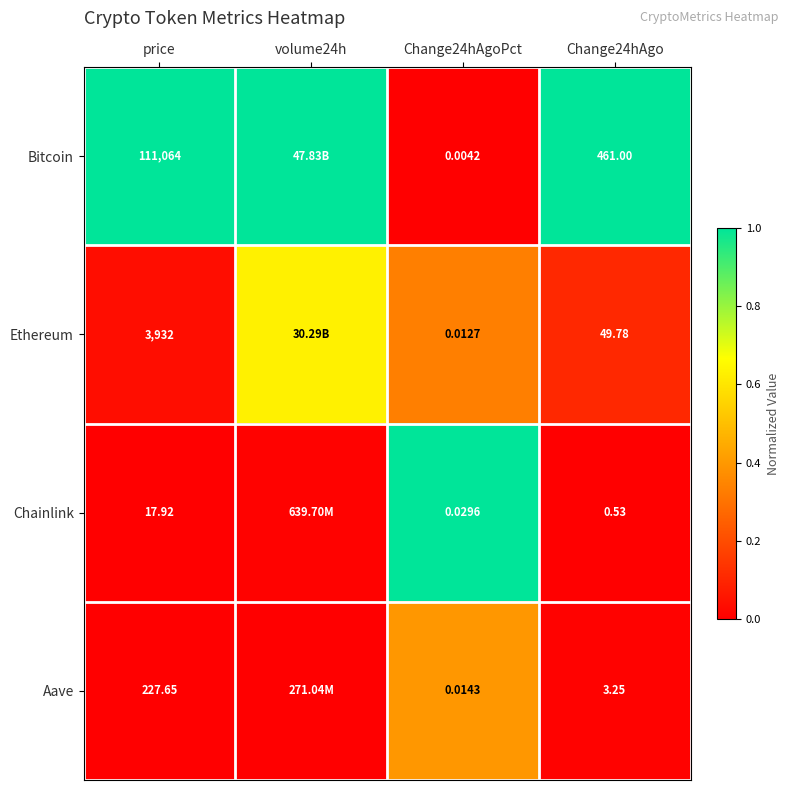

What is the spread (max minus min) of values at volume24h?

1.0